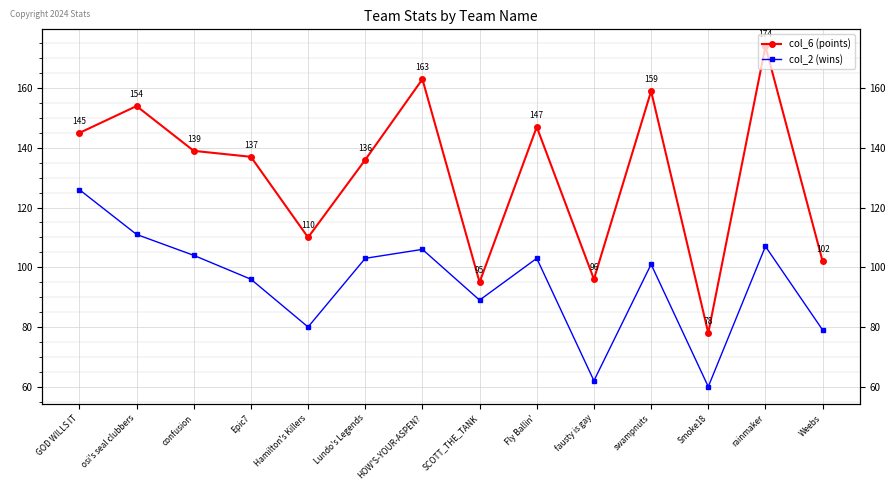

At how many categories does at least one series exceed 135?

9